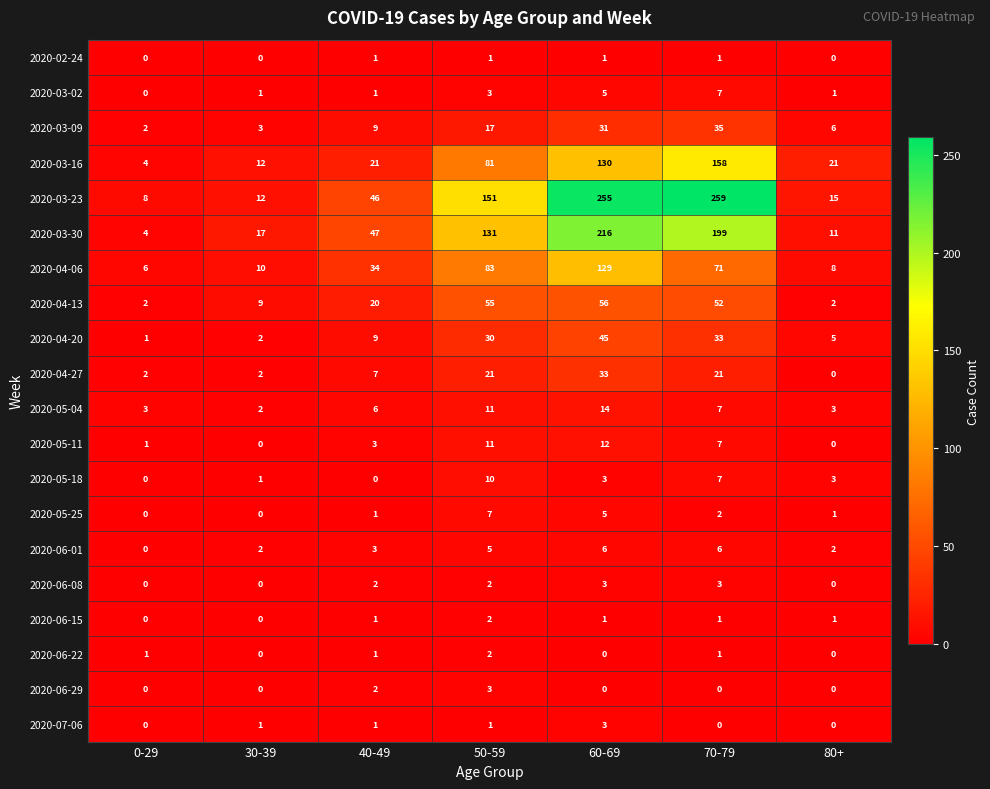

Which series has the largest total across all categories?

2020-03-23